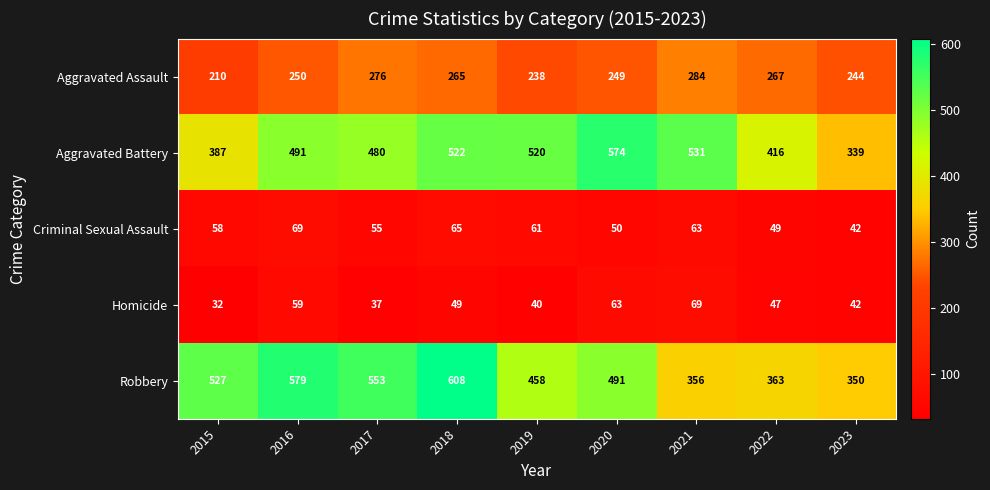

Between 2019 and 2020, which series saw the biggest shift?

Aggravated Battery